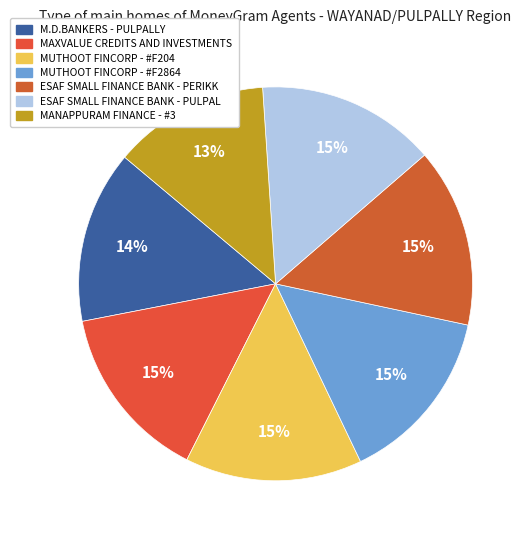

The M.D.BANKERS - PULPALLY slice represents 4% of the pie. True or false?

False